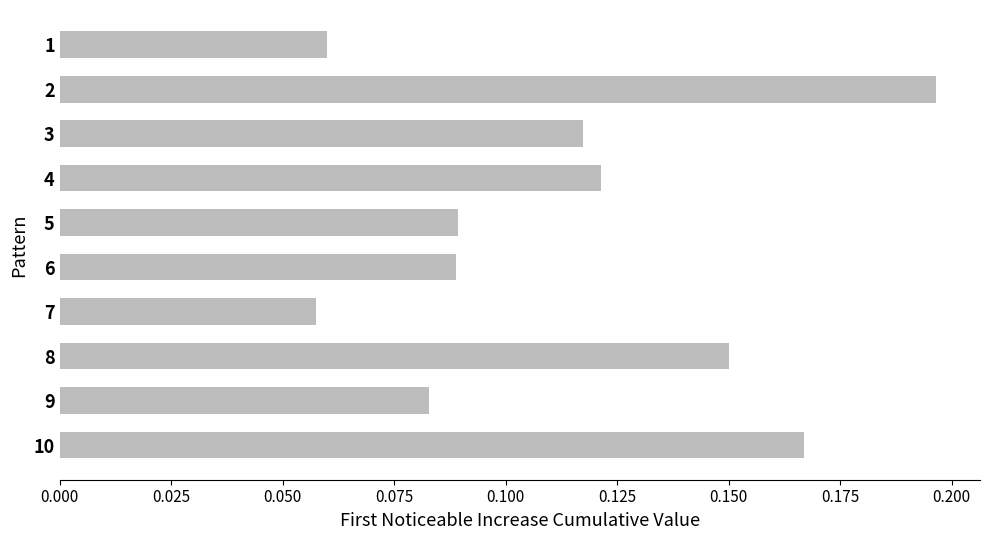

At which category does the chart reach its minimum across all series?

7